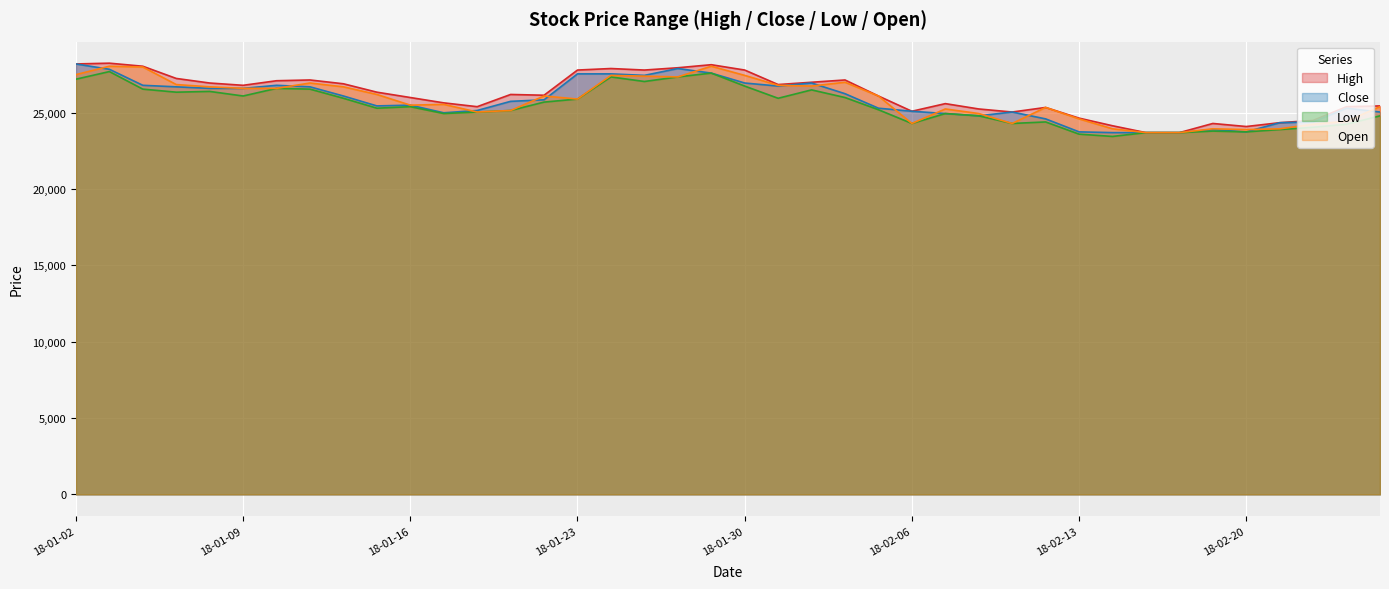

Which series has the widest spread of values?

High